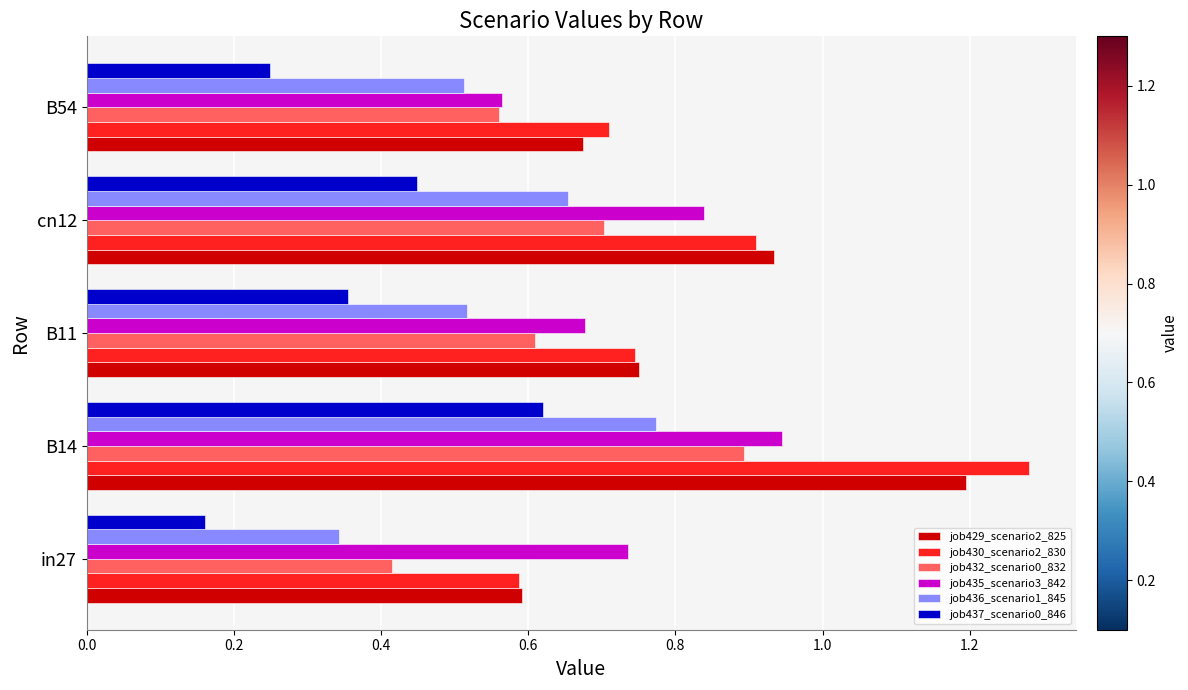

At how many categories does at least one series exceed 0?

5